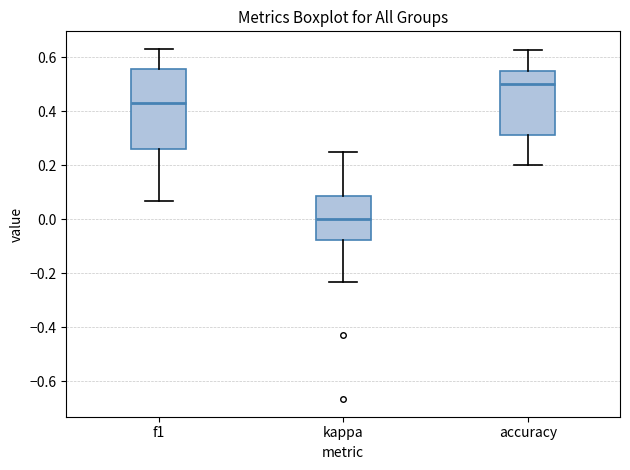

Reading left to right, read every box against the y-axis: the position of its median line, the range the box covers, and the ends of its whiskers. The values are not printed on the chart, so give them approximately, as read against the axis.

f1: median 0.44, box 0.26 to 0.56, whiskers 0.06 to 0.64
kappa: median 0.00, box -0.08 to 0.08, whiskers -0.24 to 0.26
accuracy: median 0.50, box 0.32 to 0.54, whiskers 0.20 to 0.62